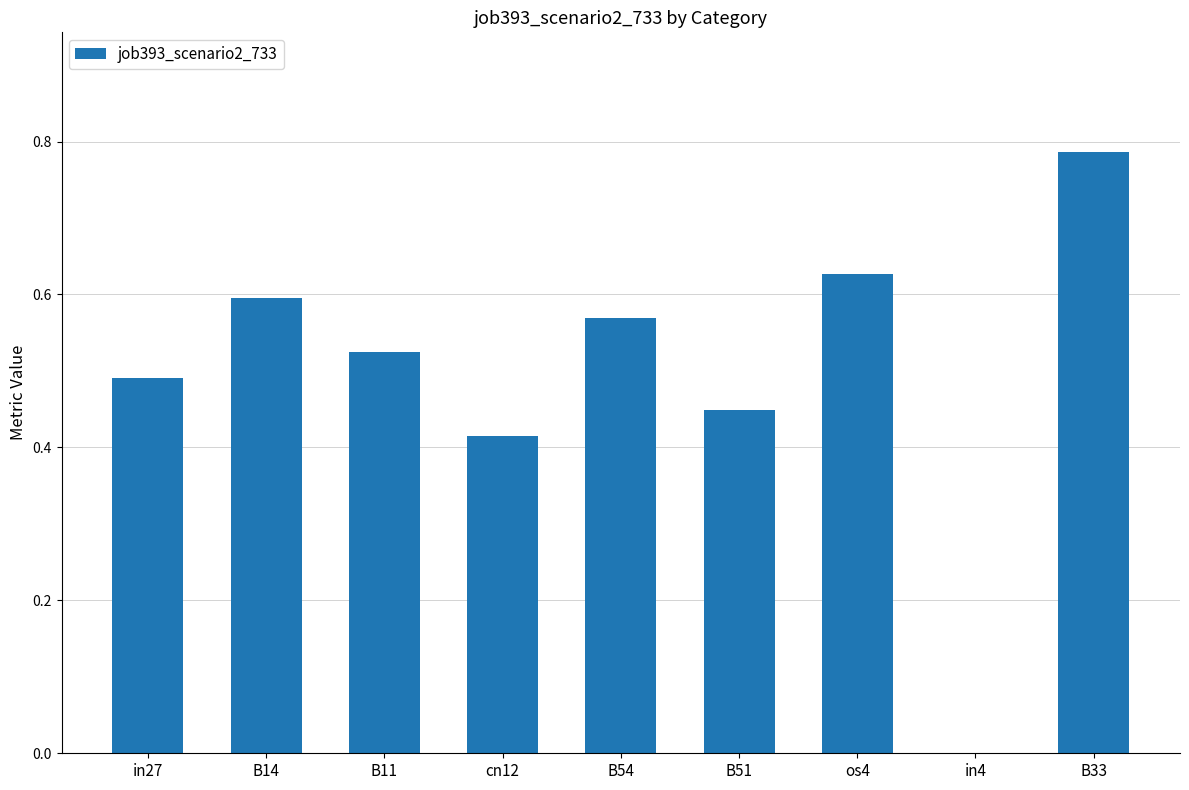

What is the change in value from B51 to in4?

-0.4